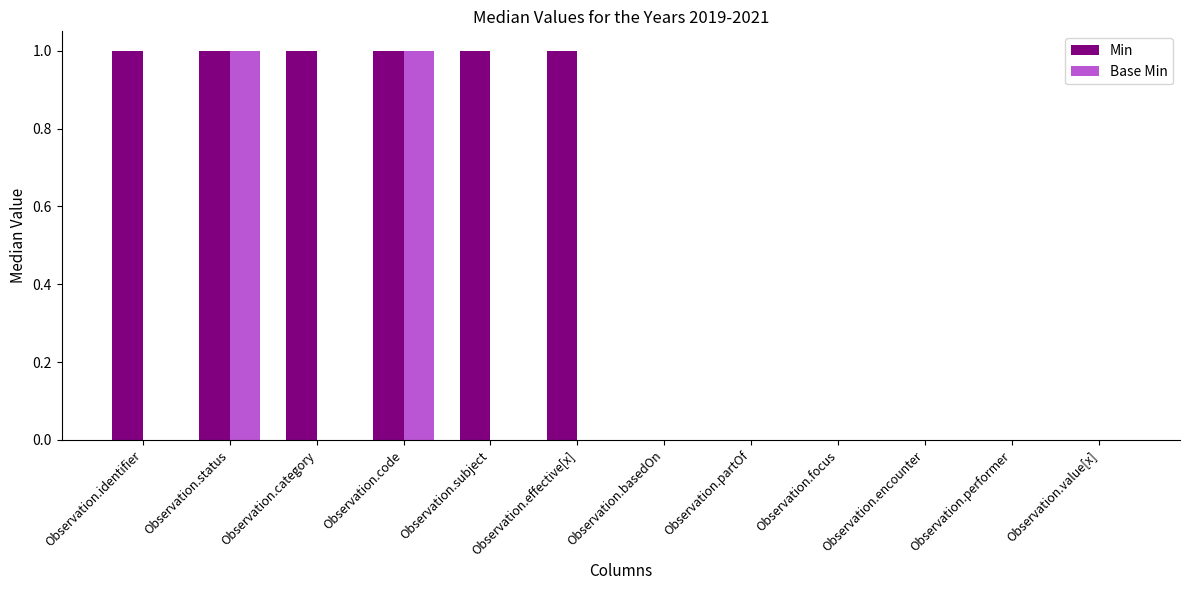

What is the sum of all Min values?

6